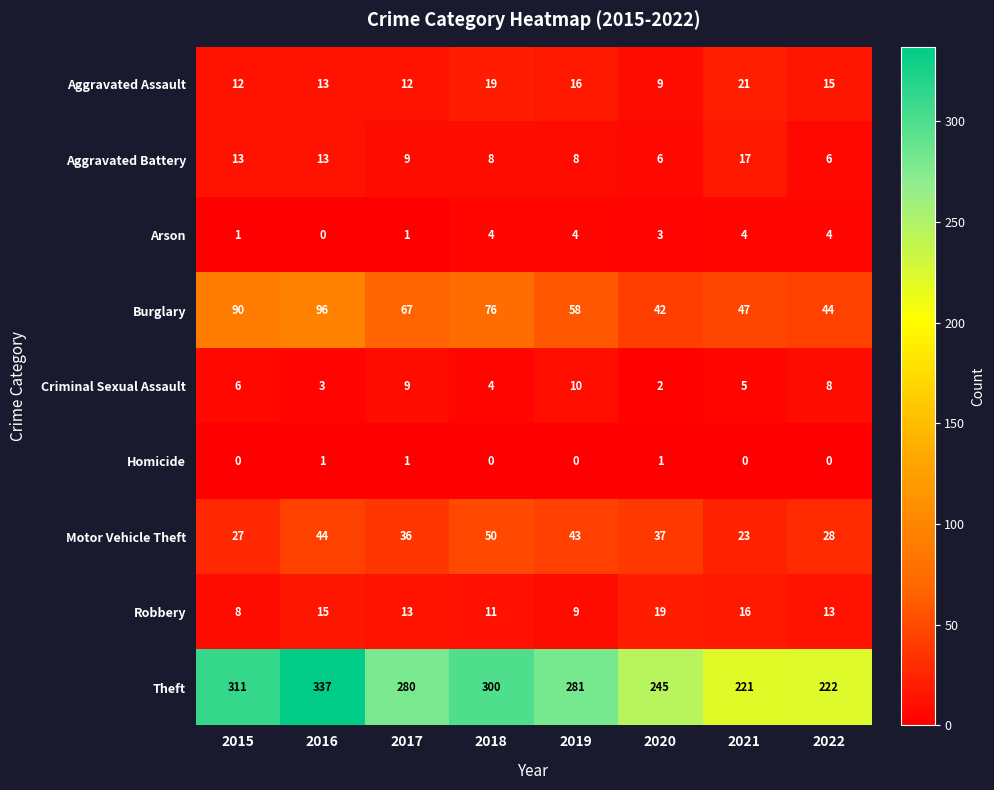

True or false: Aggravated Battery has a value of 6 at 2016.

False